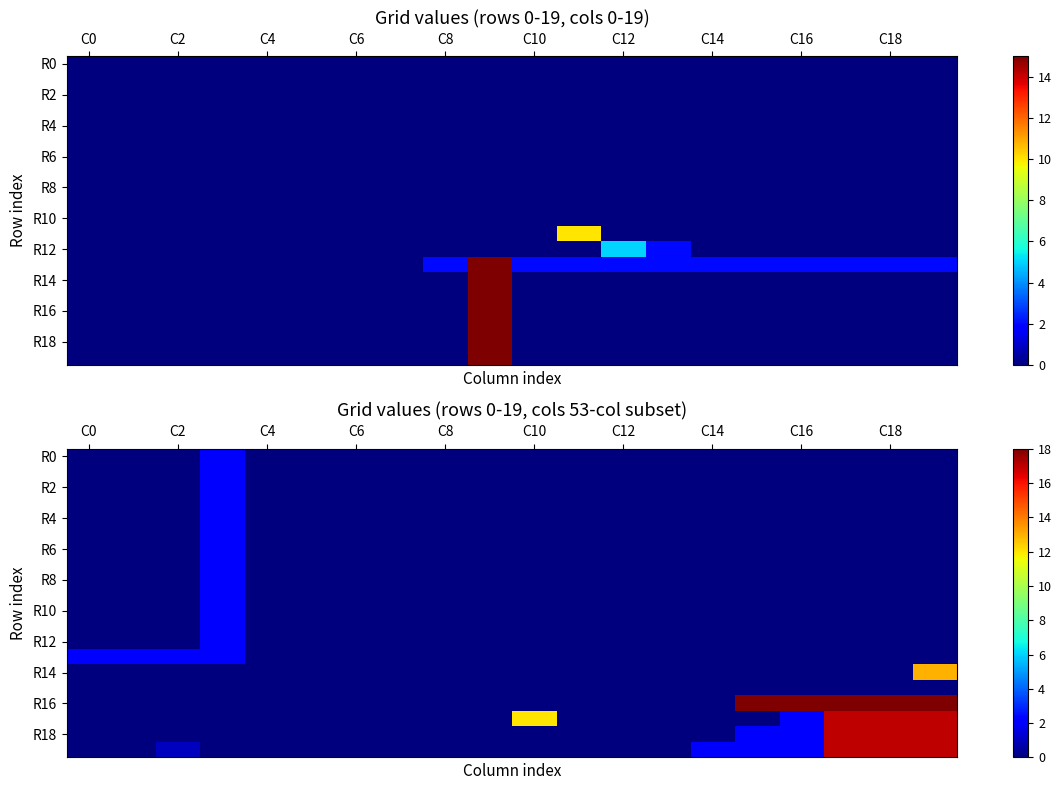

The value of R8 at C6 is 1. True or false?

False